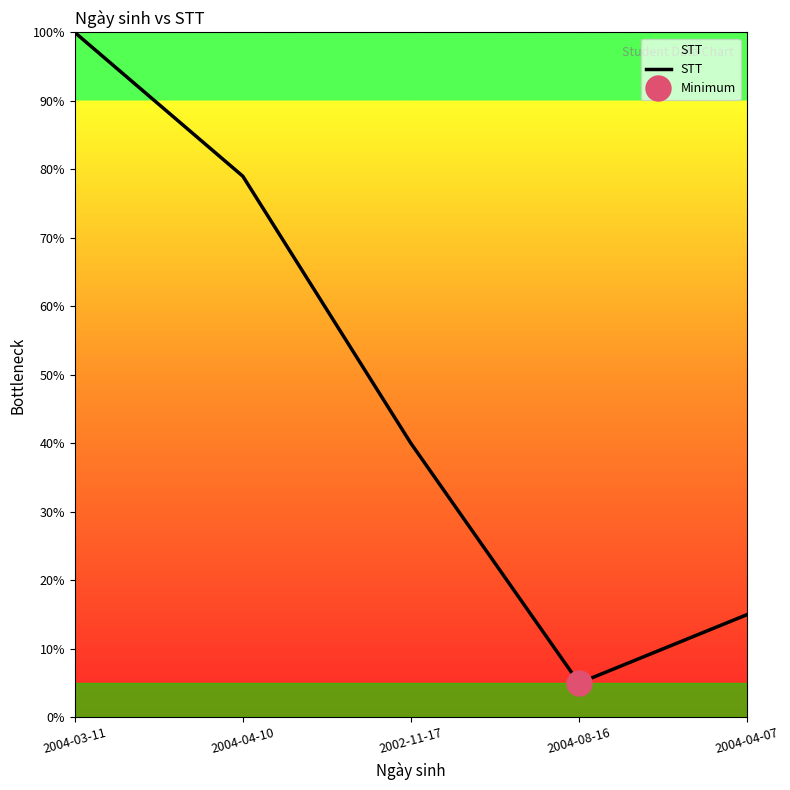

What is the average value?

48